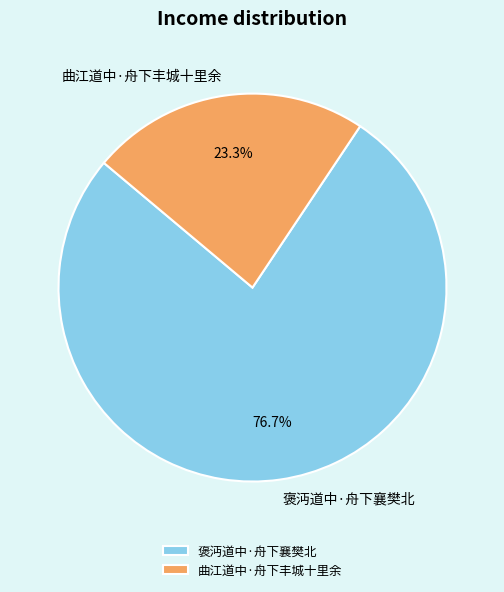

What is the majority slice?

褒沔道中·舟下襄樊北